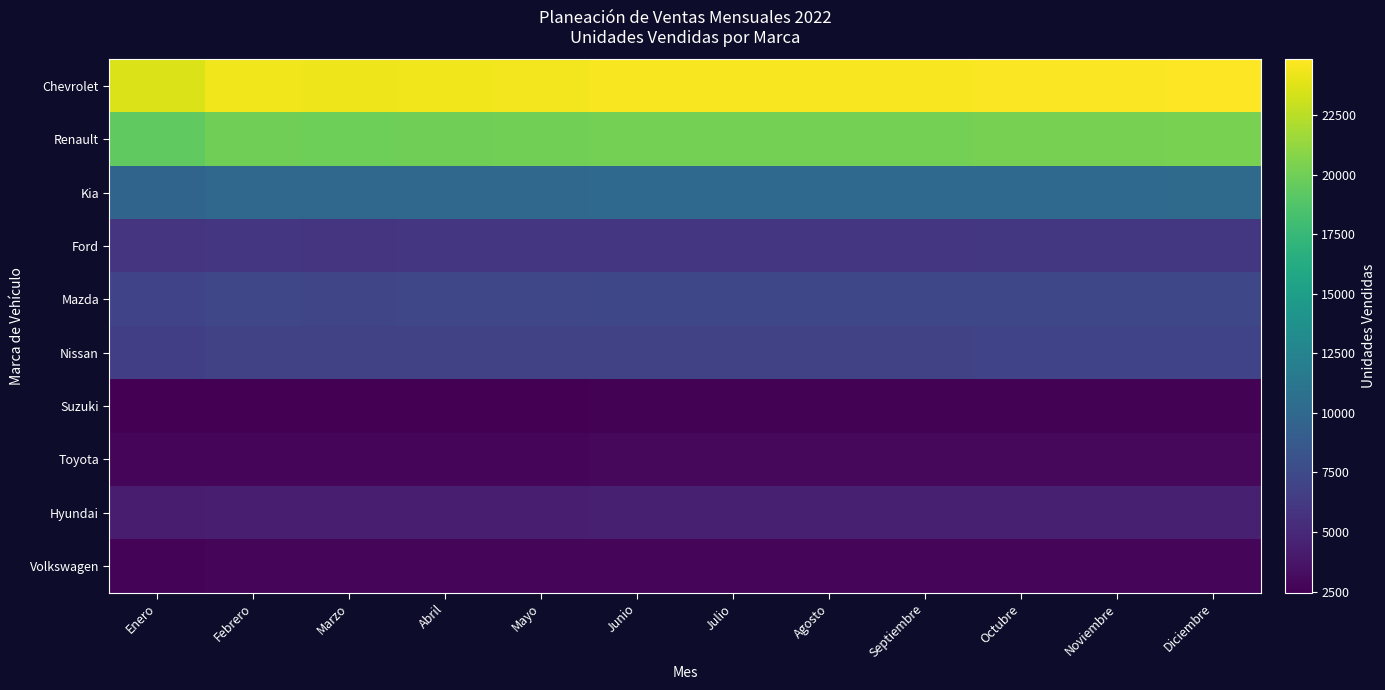

Reading left to right, transcribe all the data shown in this chart.

Chevrolet: Enero=23663.0	Febrero=24372.9	Marzo=24254.6	Abril=24372.9	Mayo=24491.2	Junio=24609.5	Julio=24609.5	Agosto=24609.5	Septiembre=24609.5	Octubre=24727.8	Noviembre=24727.8	Diciembre=24846.2
Renault: Enero=19407.0	Febrero=19989.2	Marzo=19892.2	Abril=19989.2	Mayo=20086.2	Junio=20183.3	Julio=20183.3	Agosto=20183.3	Septiembre=20183.3	Octubre=20280.3	Noviembre=20280.3	Diciembre=20377.3
Kia: Enero=9708.0	Febrero=9999.2	Marzo=9950.7	Abril=9999.2	Mayo=10047.8	Junio=10096.3	Julio=10096.3	Agosto=10096.3	Septiembre=10096.3	Octubre=10144.9	Noviembre=10144.9	Diciembre=10193.4
Ford: Enero=5793.0	Febrero=5966.8	Marzo=5937.8	Abril=5966.8	Mayo=5995.8	Junio=6024.7	Julio=6024.7	Agosto=6024.7	Septiembre=6024.7	Octubre=6053.7	Noviembre=6053.7	Diciembre=6082.6
Mazda: Enero=6985.0	Febrero=7194.6	Marzo=7159.6	Abril=7194.6	Mayo=7229.5	Junio=7264.4	Julio=7264.4	Agosto=7264.4	Septiembre=7264.4	Octubre=7299.3	Noviembre=7299.3	Diciembre=7334.2
Nissan: Enero=6641.0	Febrero=6840.2	Marzo=6807.0	Abril=6840.2	Mayo=6873.4	Junio=6906.6	Julio=6906.6	Agosto=6906.6	Septiembre=6906.6	Octubre=6939.8	Noviembre=6939.8	Diciembre=6973.1
Suzuki: Enero=2449.0	Febrero=2522.5	Marzo=2510.2	Abril=2522.5	Mayo=2534.7	Junio=2547.0	Julio=2547.0	Agosto=2547.0	Septiembre=2547.0	Octubre=2559.2	Noviembre=2559.2	Diciembre=2571.4
Toyota: Enero=2776.0	Febrero=2859.3	Marzo=2845.4	Abril=2859.3	Mayo=2873.2	Junio=2887.0	Julio=2887.0	Agosto=2887.0	Septiembre=2887.0	Octubre=2900.9	Noviembre=2900.9	Diciembre=2914.8
Hyundai: Enero=4221.0	Febrero=4347.6	Marzo=4326.5	Abril=4347.6	Mayo=4368.7	Junio=4389.8	Julio=4389.8	Agosto=4389.8	Septiembre=4389.8	Octubre=4410.9	Noviembre=4410.9	Diciembre=4432.1
Volkswagen: Enero=2659.0	Febrero=2738.8	Marzo=2725.5	Abril=2738.8	Mayo=2752.1	Junio=2765.4	Julio=2765.4	Agosto=2765.4	Septiembre=2765.4	Octubre=2778.7	Noviembre=2778.7	Diciembre=2791.9